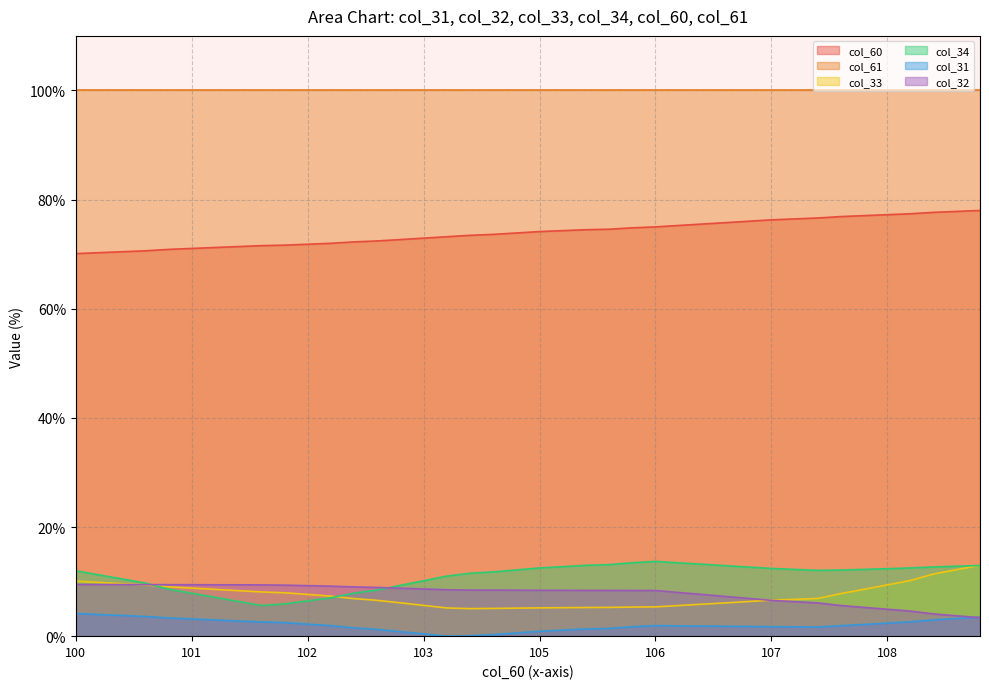

Which series has the largest total across all categories?

col_61